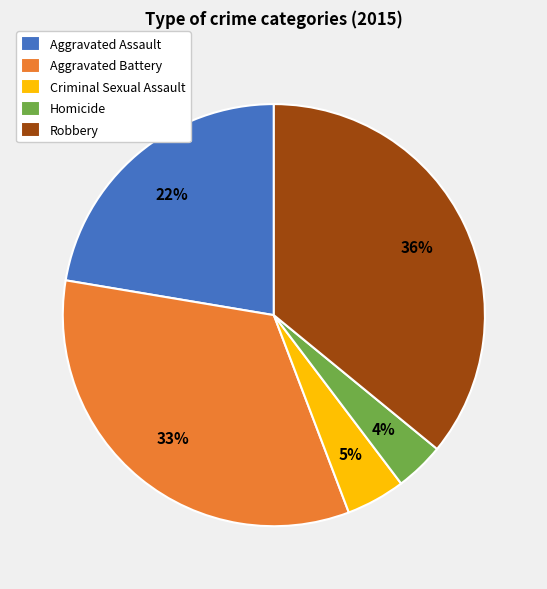

What percentage is the Aggravated Assault slice, to the nearest percent?

22%